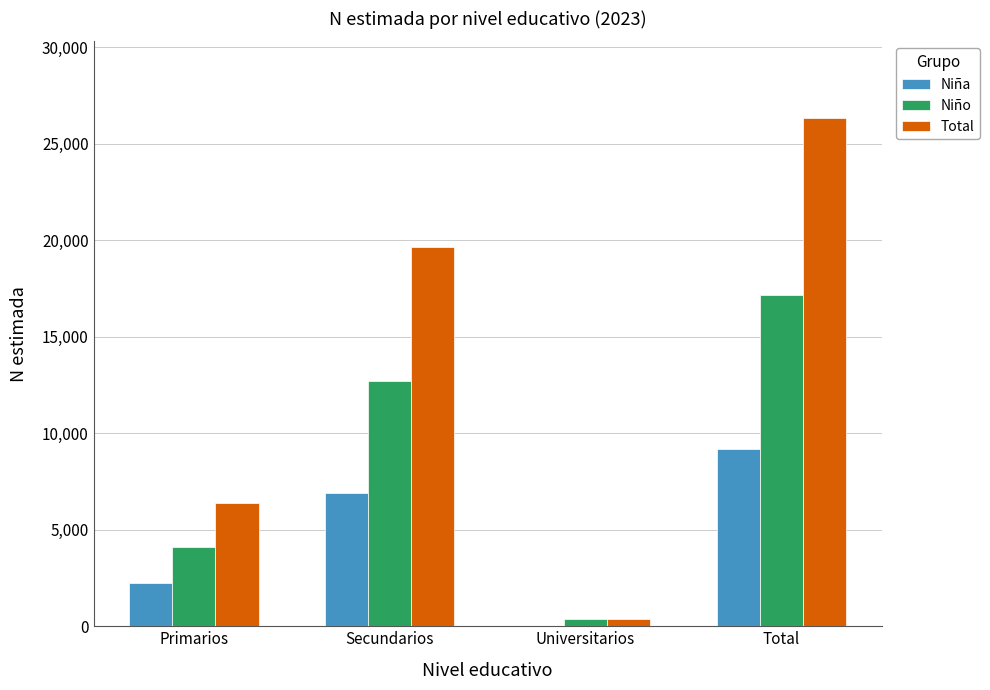

The Total series shows 26362 at Total. True or false?

True